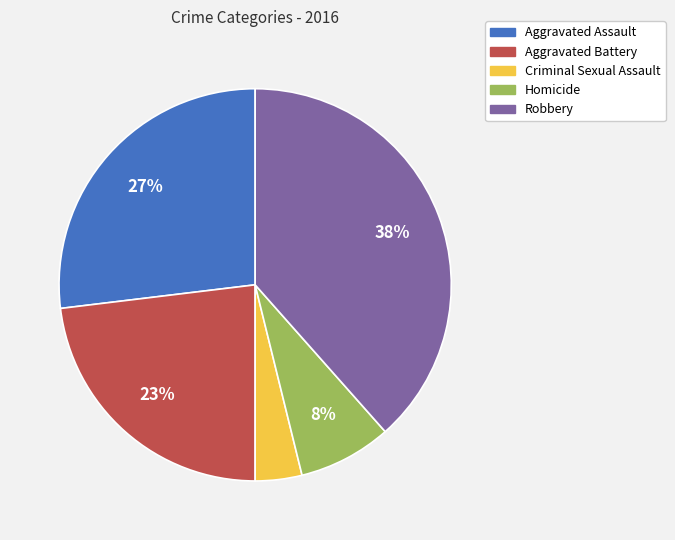

How many slices are in this pie chart?

5